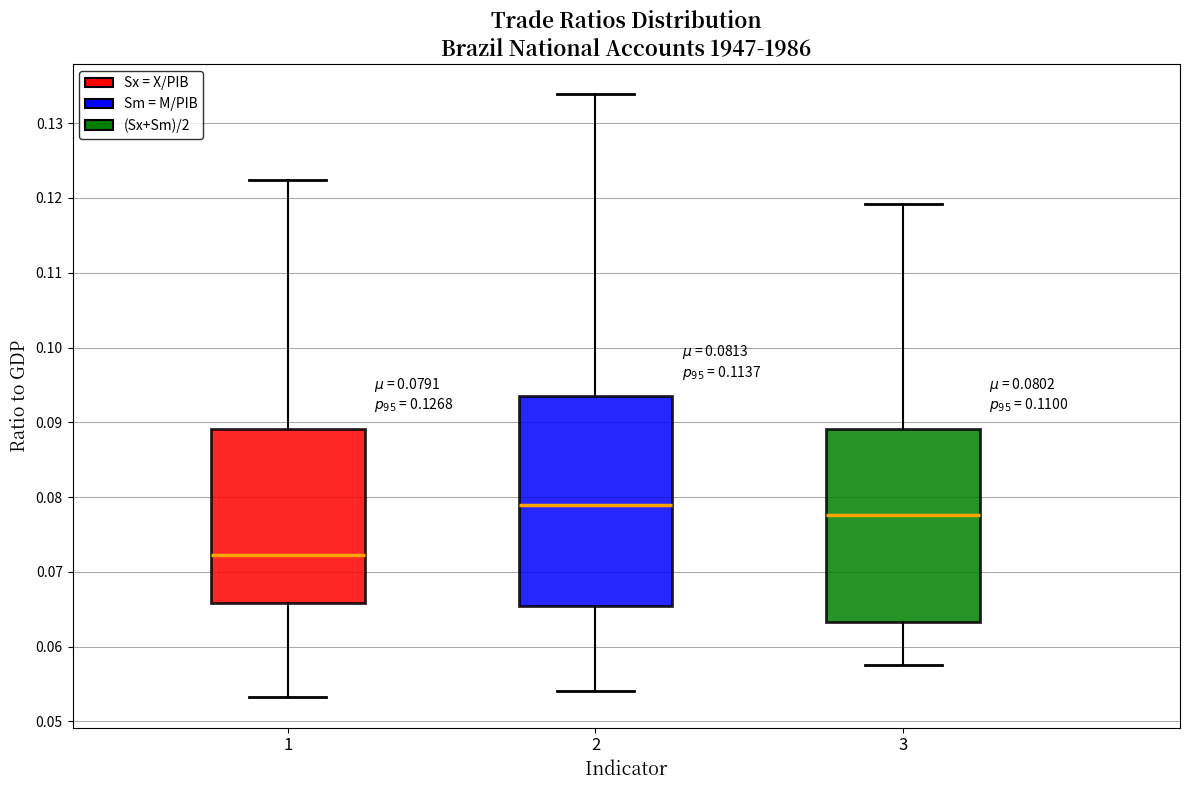

Which box's median line is the lowest?

1